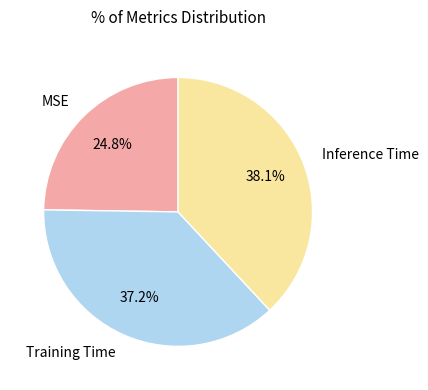

Rank the categories by value from highest to lowest.

Inference Time, Training Time, MSE